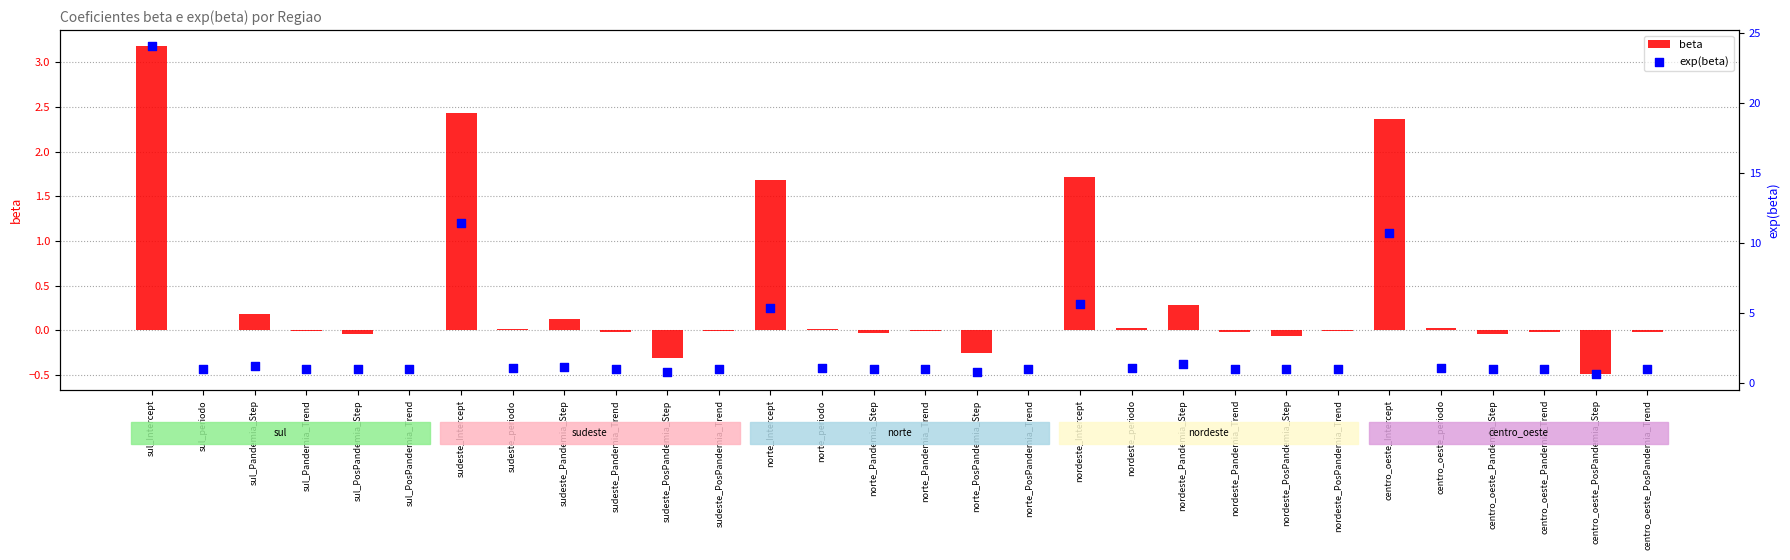

At which category is the sum across all series the highest?

sul_Intercept